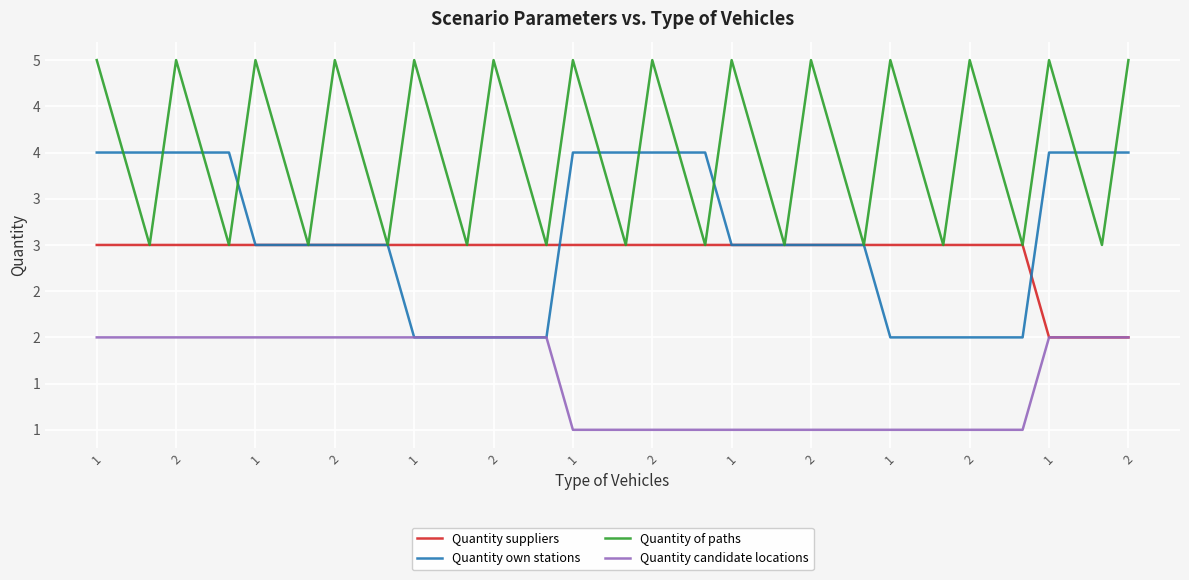

Is this an area chart (filled region under the line)?

No